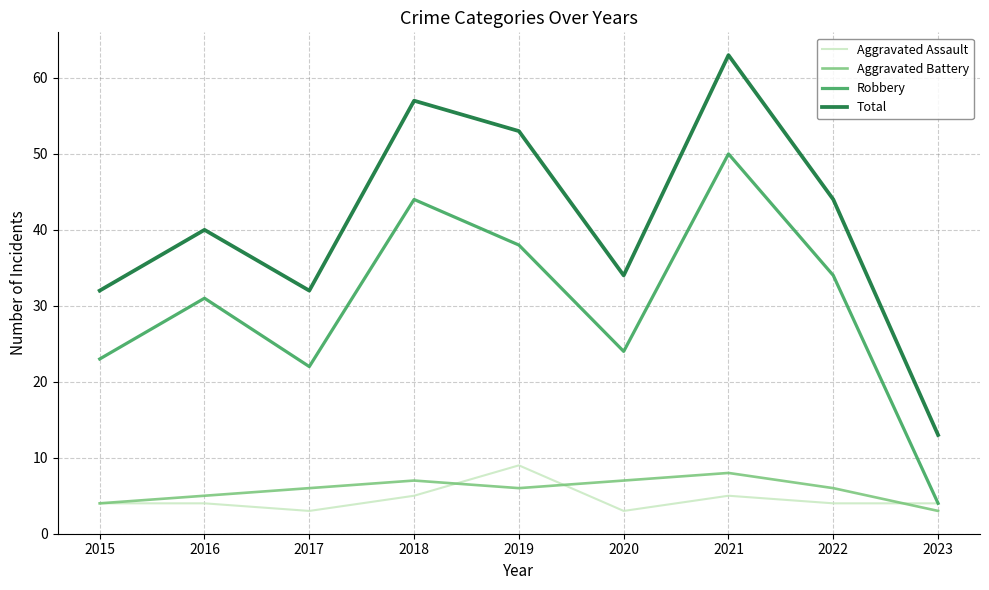

Between 2018 and 2020, which series saw the biggest shift?

Total